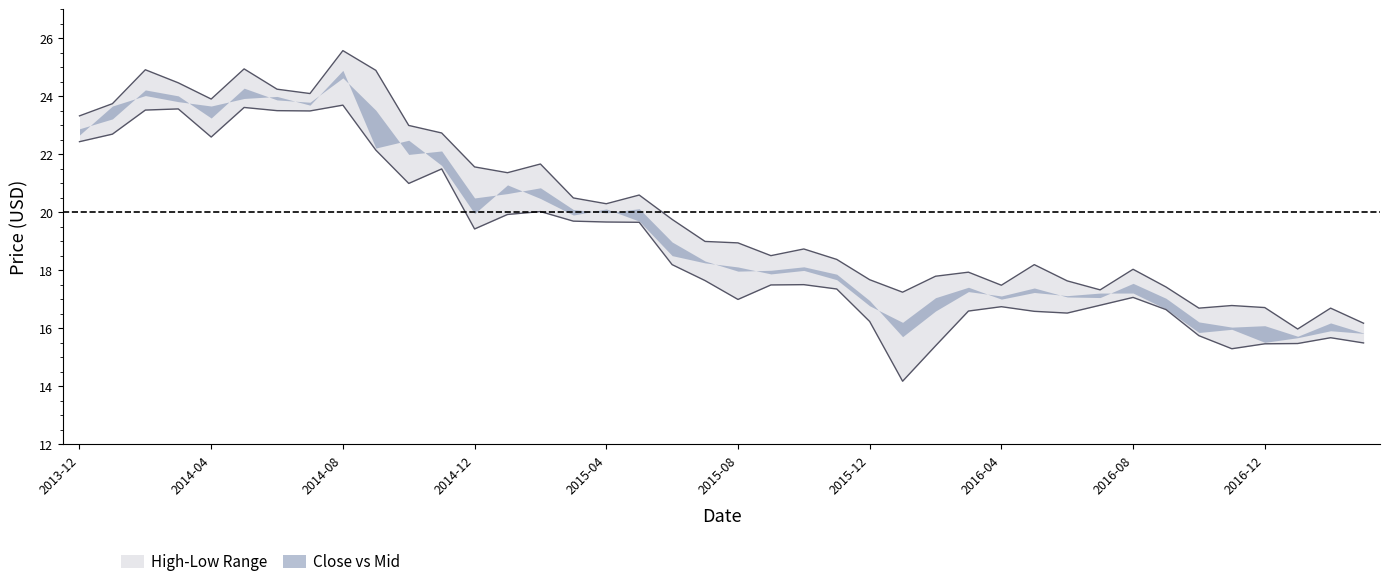

Which label corresponds to the largest value in the chart?

2014-08